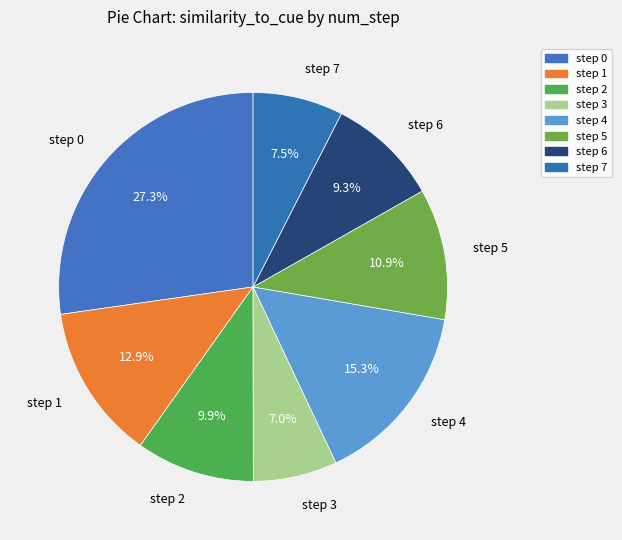

To the nearest percent, what is the combined percentage of step 5 and step 1?

24%